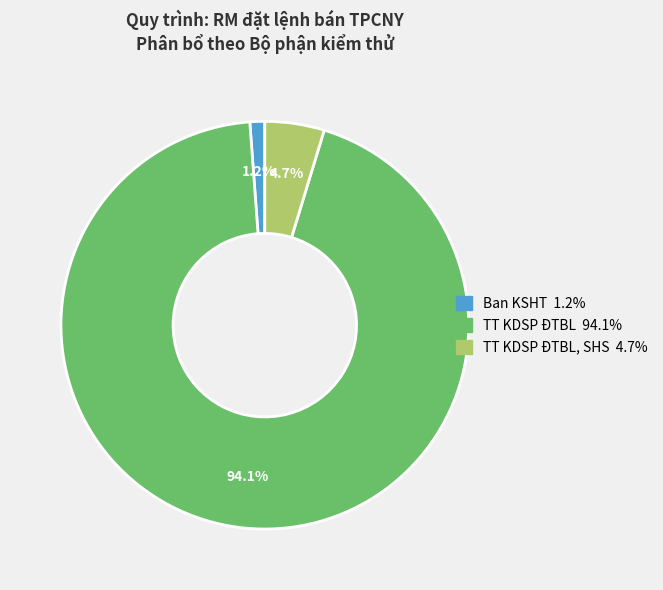

How many slices are in this pie chart?

3